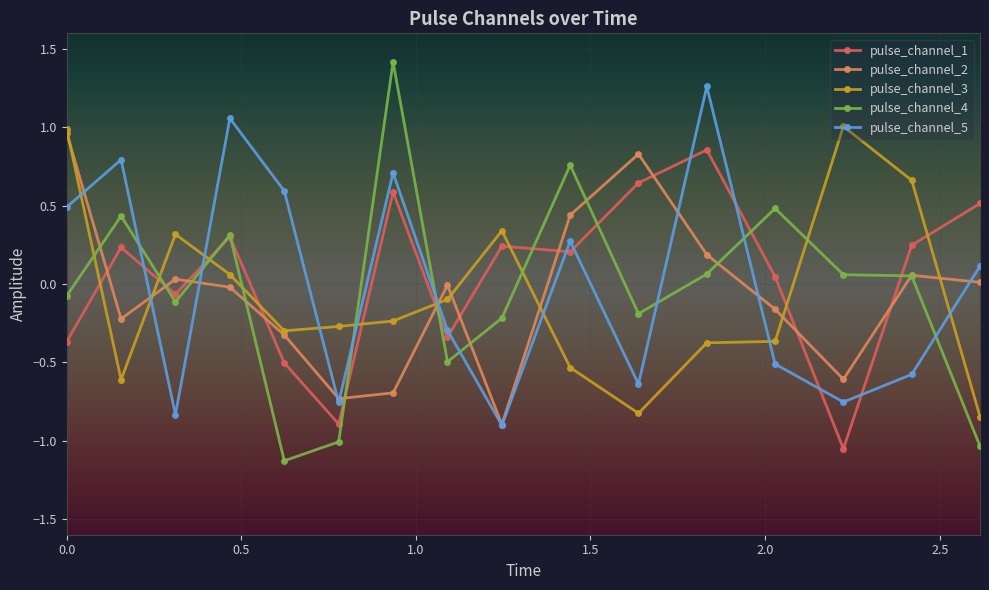

How many times do pulse_channel_3 and pulse_channel_4 cross each other?

8